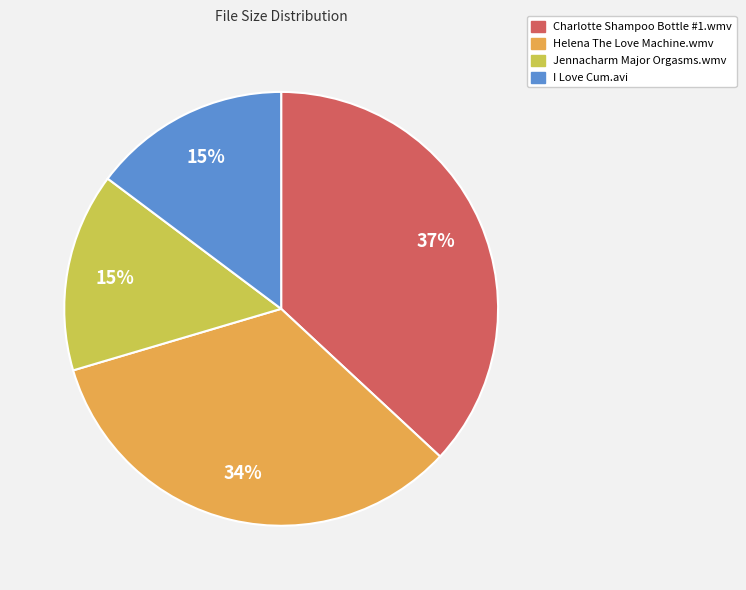

Does Helena The Love Machine.wmv represent more than half of the total?

No